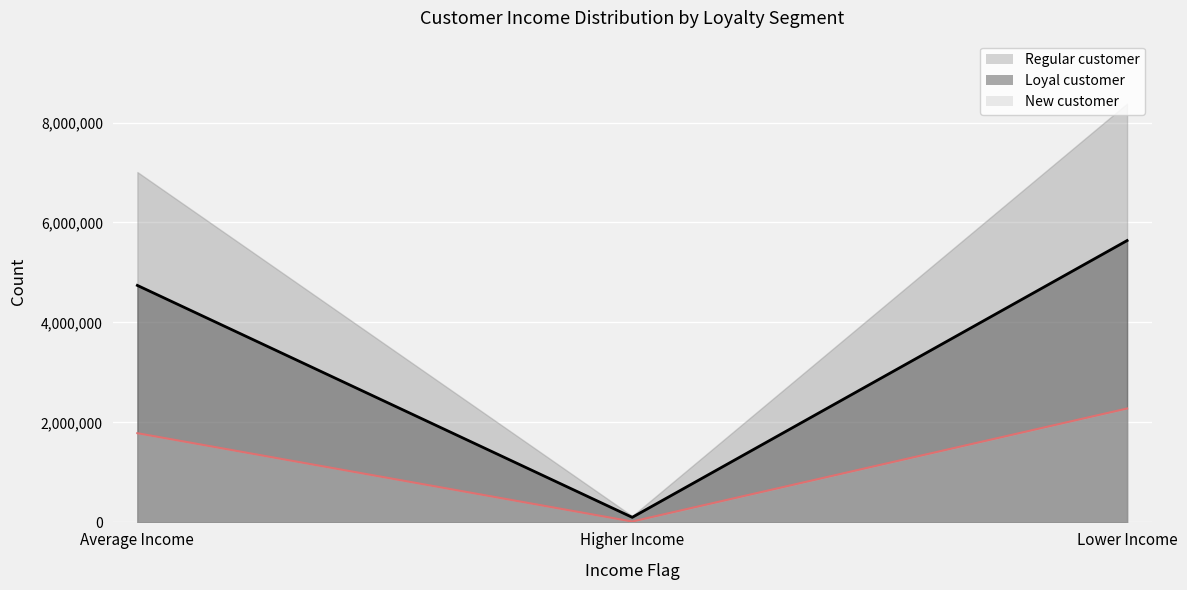

Which category has the lowest value in the New customer series?

Higher Income